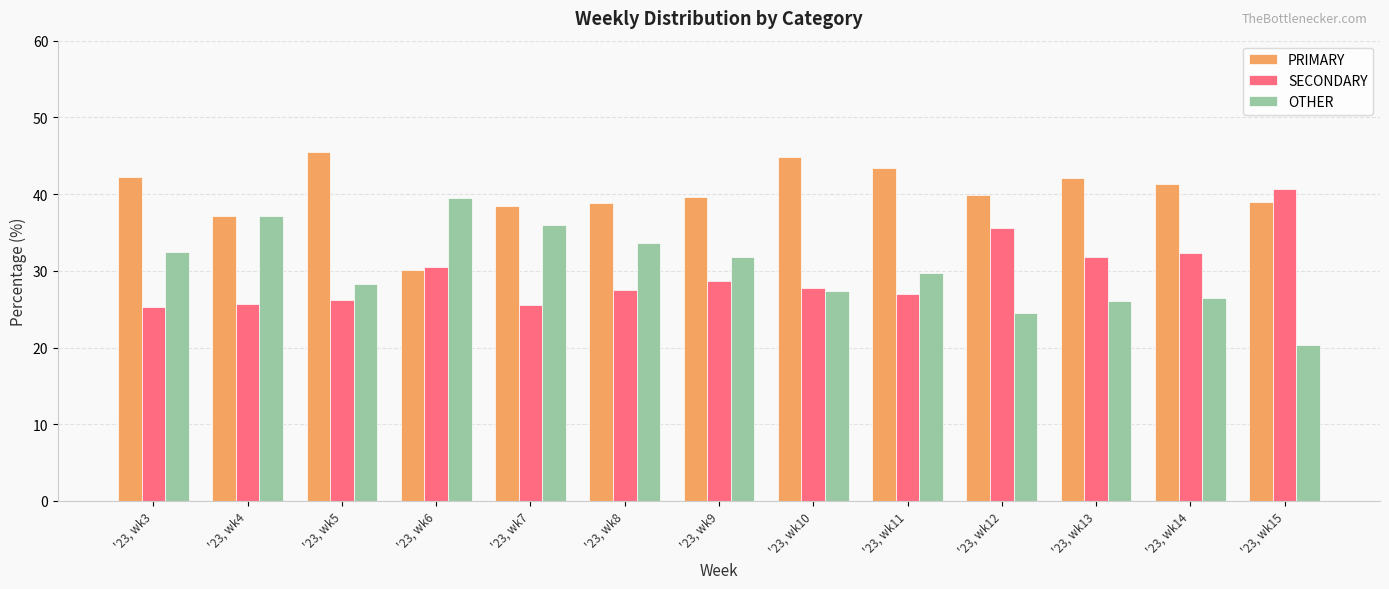

Read the OTHER value at '23, wk15.

20.4